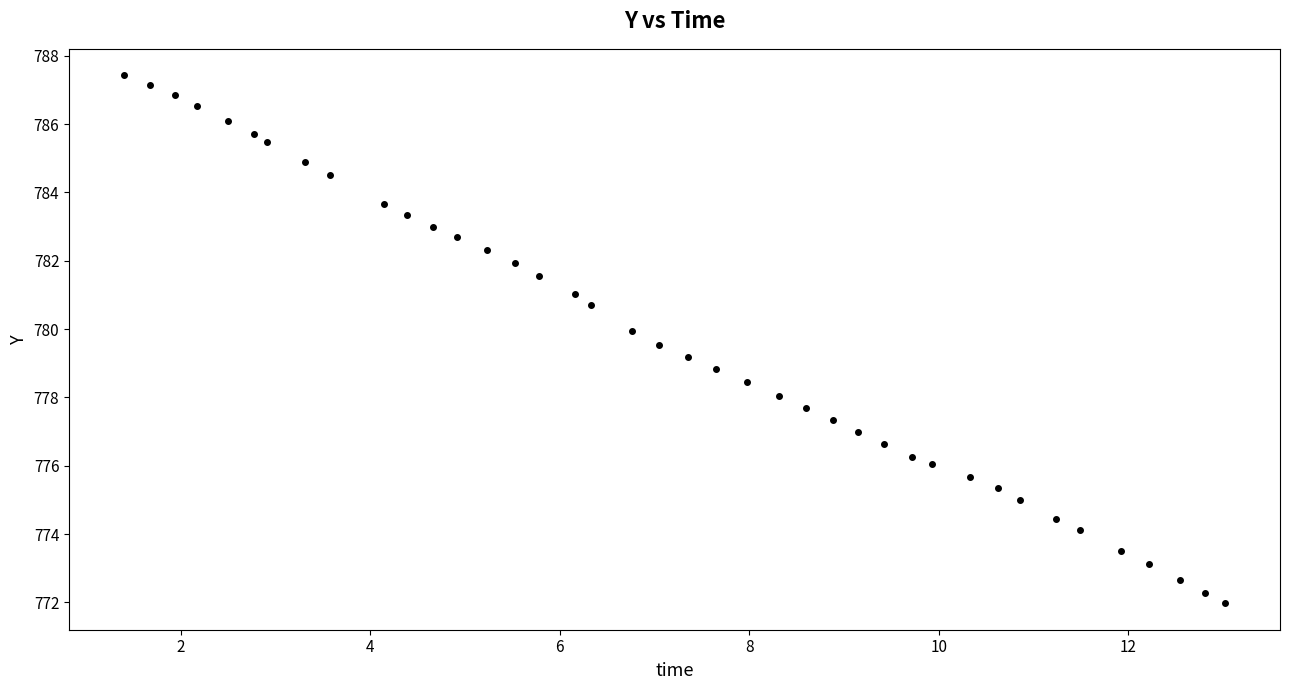

What is the range of Y values (max minus min)?

15.5